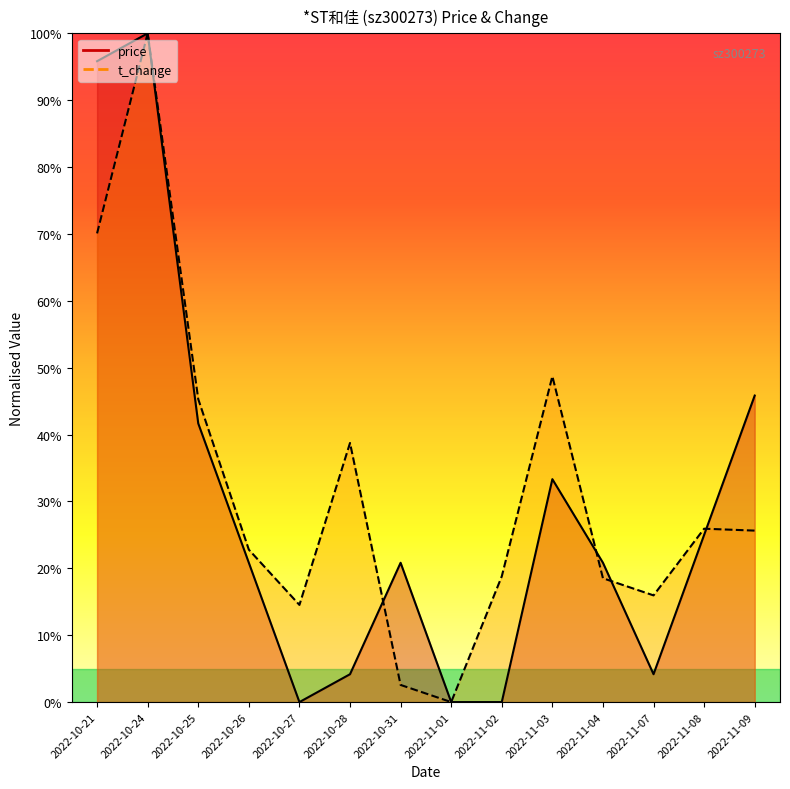

What is the label of the 3rd point from the left?

2022-10-25